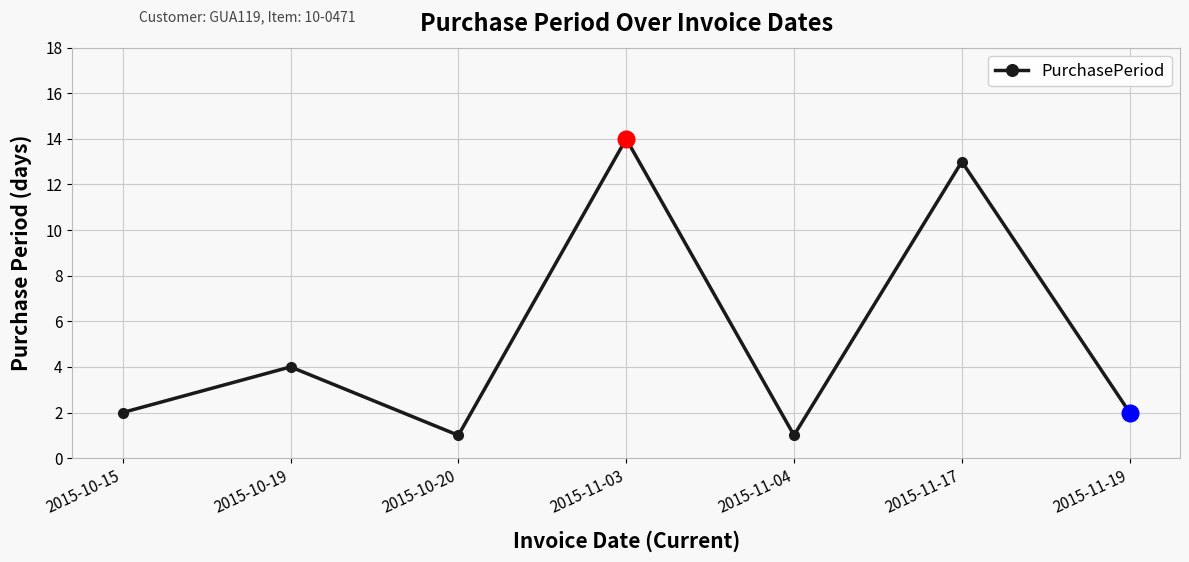

True or false: the data shows 3 at 2015-10-15.

False